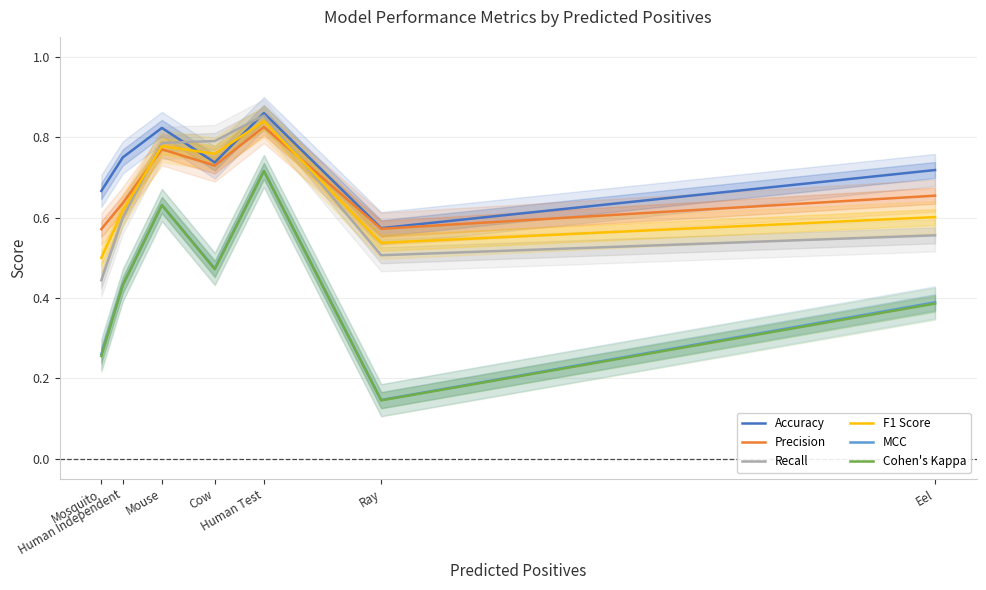

True or false: MCC and Accuracy cross at least once.

False